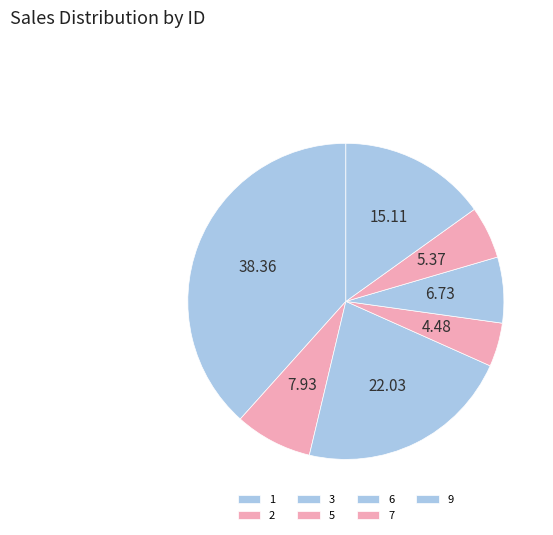

Count the number of slices in the pie.

7